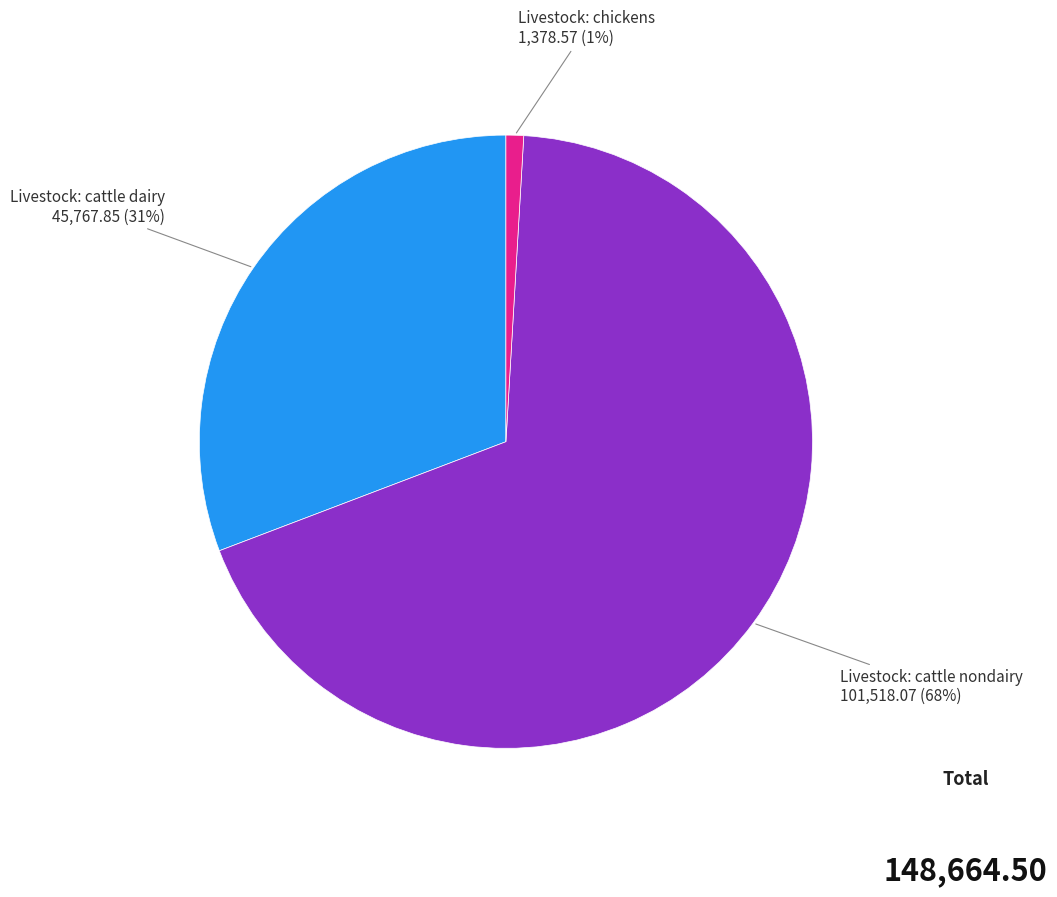

To the nearest percent, what is the average slice percentage?

33%